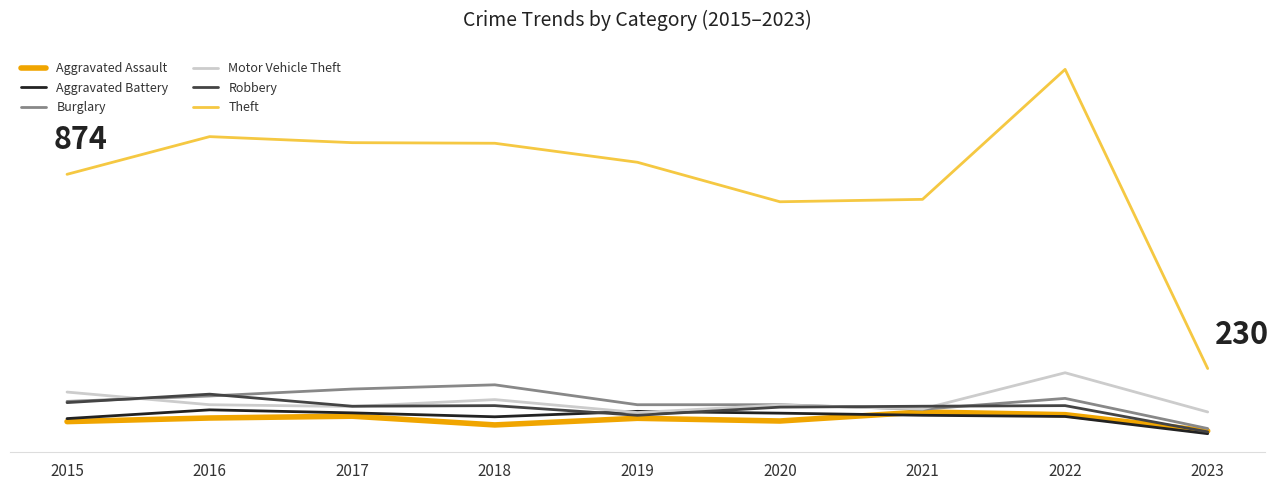

Which category has the highest value in the Theft series?

2022